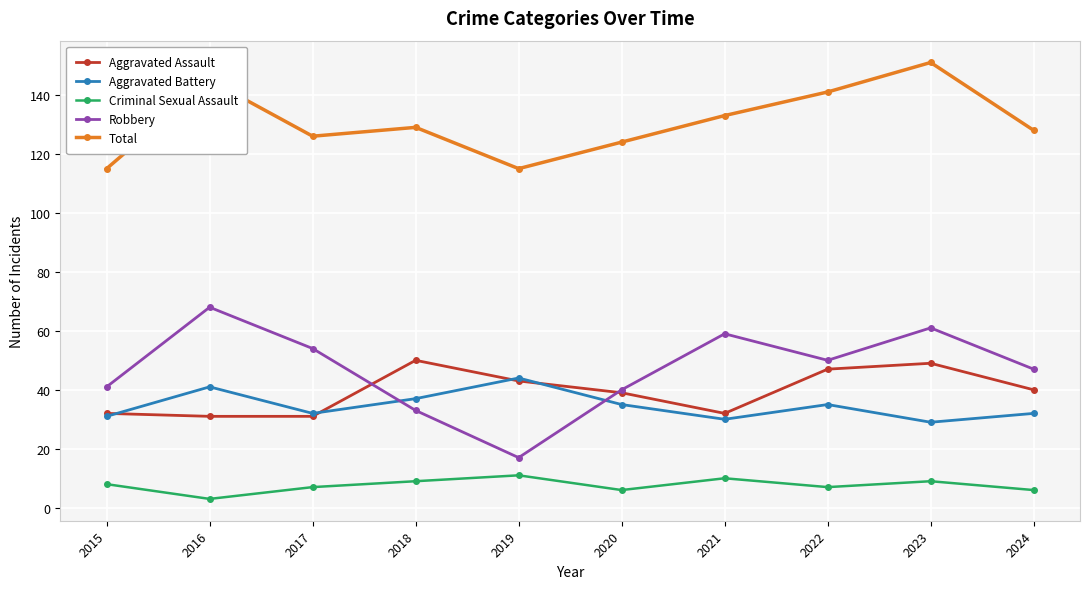

Reading left to right, list all the values displayed in this chart.

Aggravated Assault: 32	31	31	50	43	39	32	47	49	40
Aggravated Battery: 31	41	32	37	44	35	30	35	29	32
Criminal Sexual Assault: 8	3	7	9	11	6	10	7	9	6
Robbery: 41	68	54	33	17	40	59	50	61	47
Total: 115	145	126	129	115	124	133	141	151	128